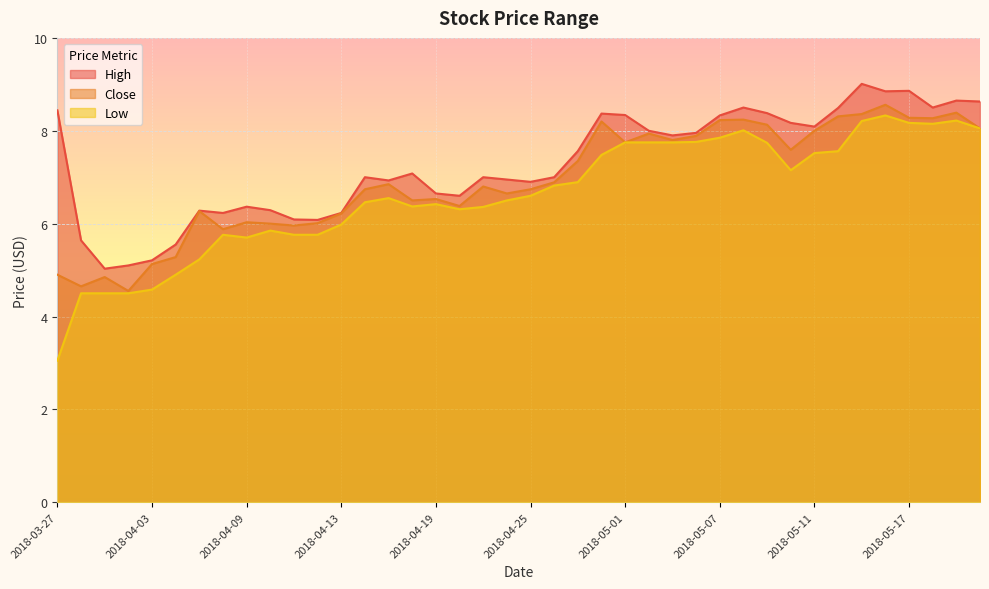

True or false: Close has more than 1 points higher than both neighbors.

True